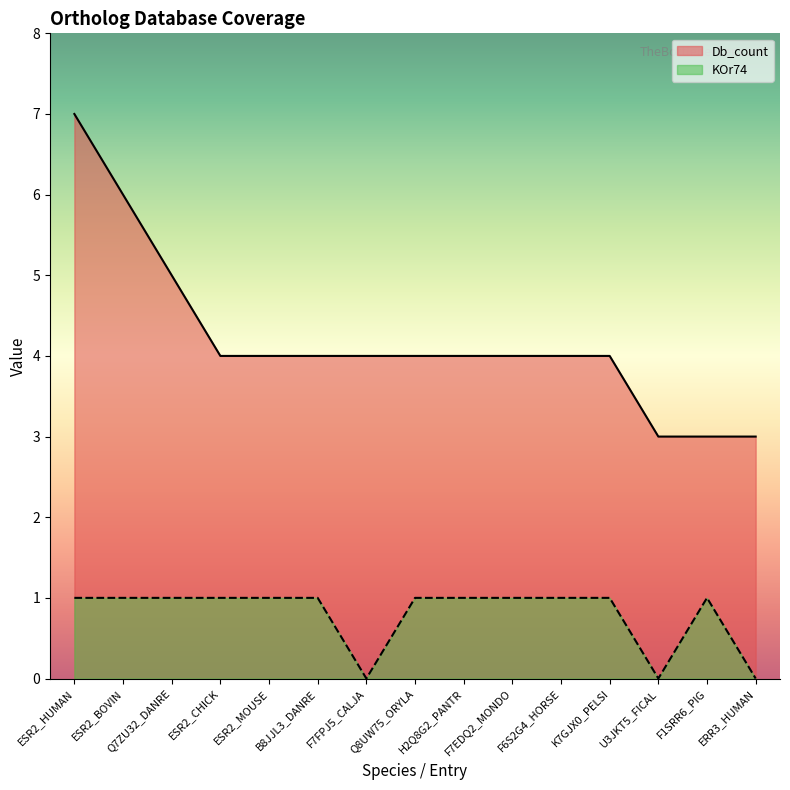

What is the total value across all series at ESR2_MOUSE?

5